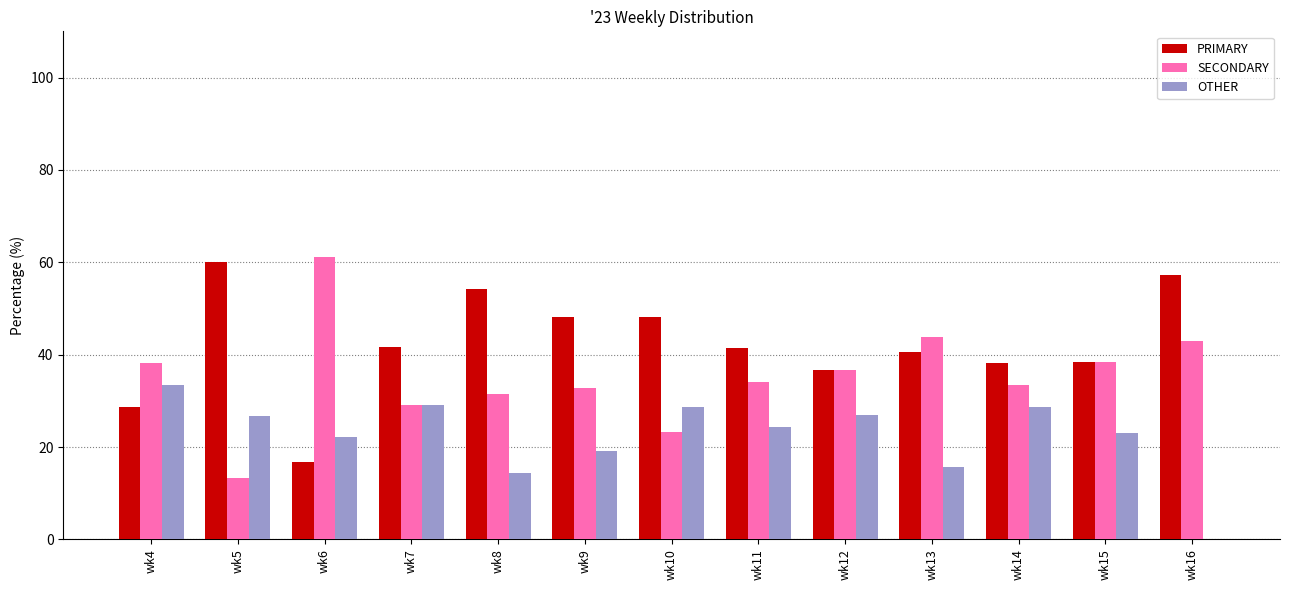

What is the maximum value shown in the chart?

61.1